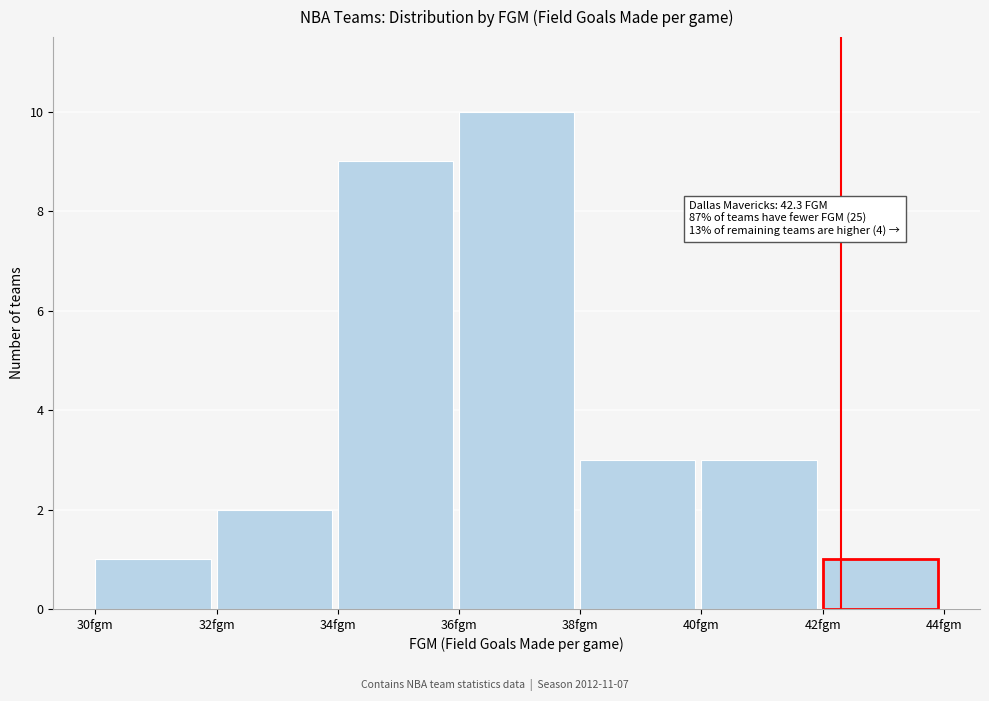

Which range on the x-axis has the tallest bar?

36 to 38